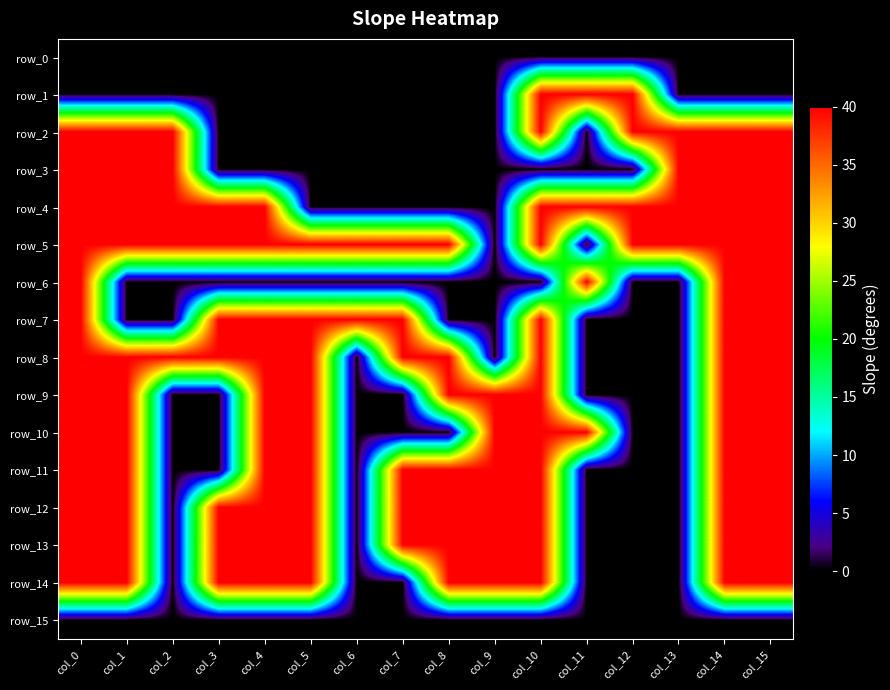

At which label does row_9 reach its peak?

col_0